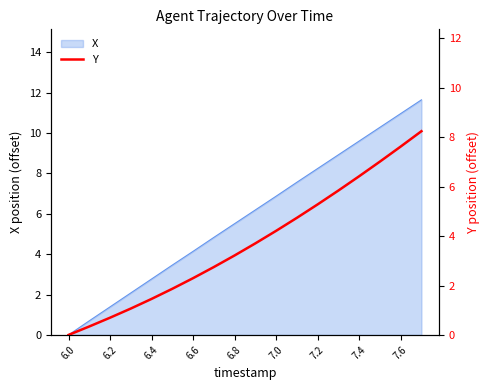

What is the maximum value for X?

11.6